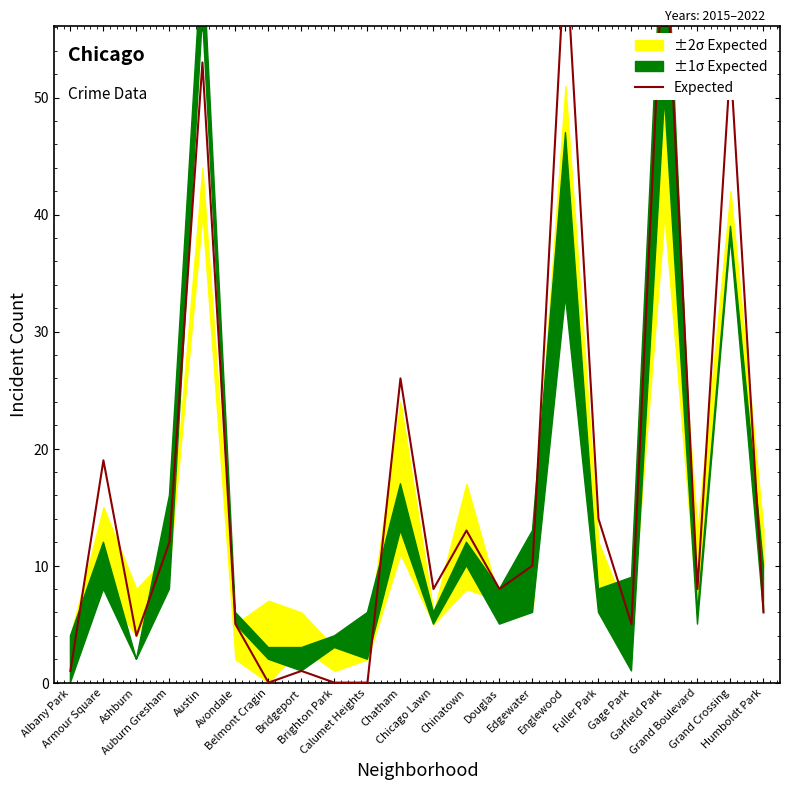

True or false: the data shows 4 at Ashburn.

True